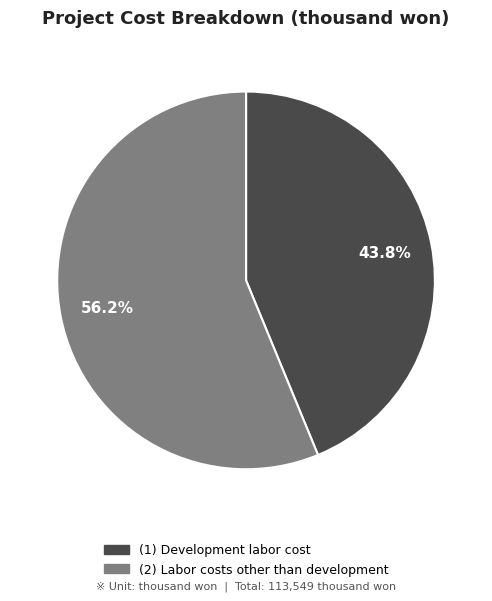

Is there a majority slice in this chart?

Yes